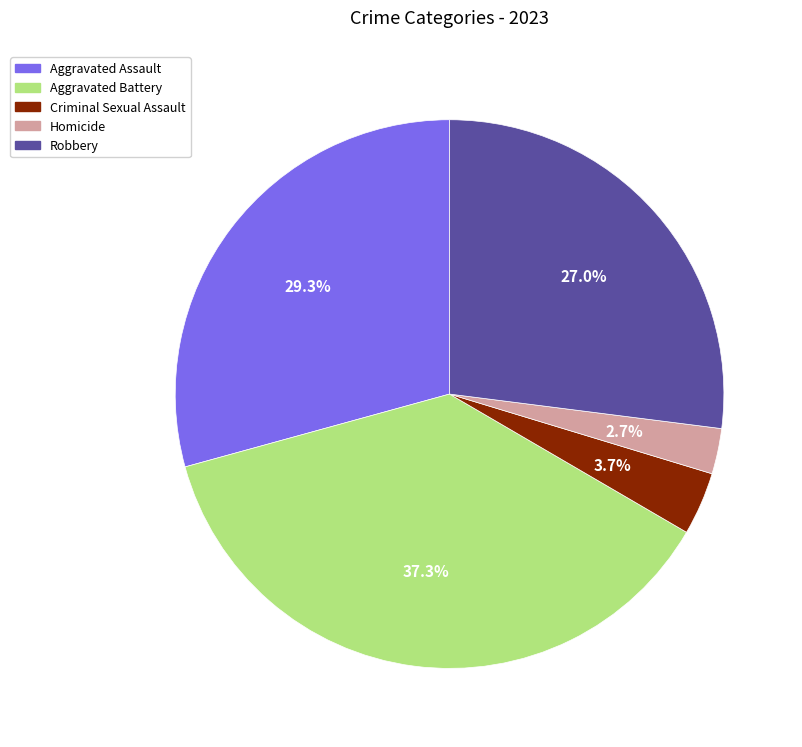

Between Homicide and Aggravated Assault, which is larger?

Aggravated Assault